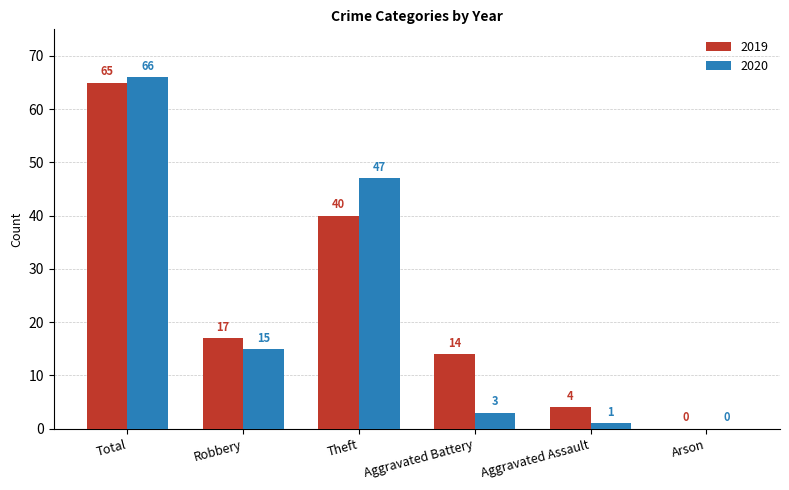

Which series changed the most between Robbery and Aggravated Battery?

2020